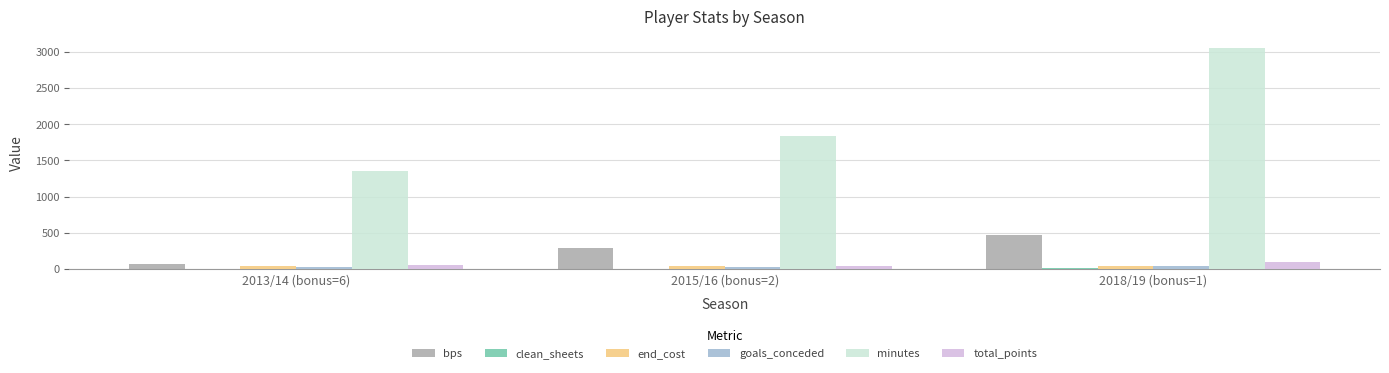

What is the difference between the goals_conceded values at 2013/14 (bonus=6) and 2018/19 (bonus=1)?

16